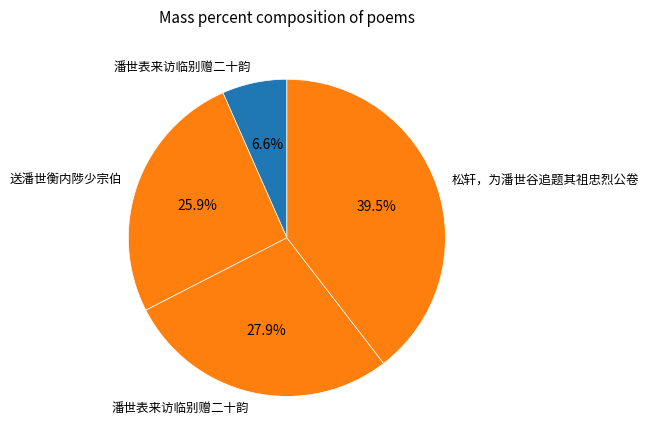

How many slices are in this pie chart?

4